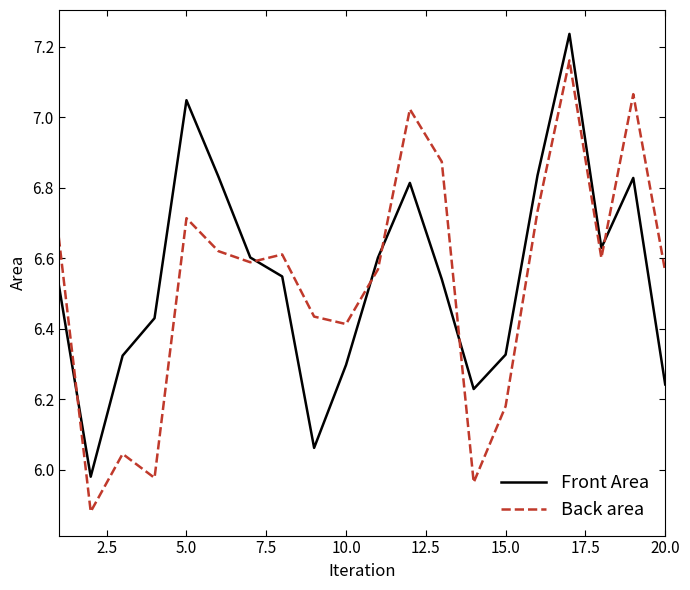

Which series has the largest range (max minus min)?

Back area